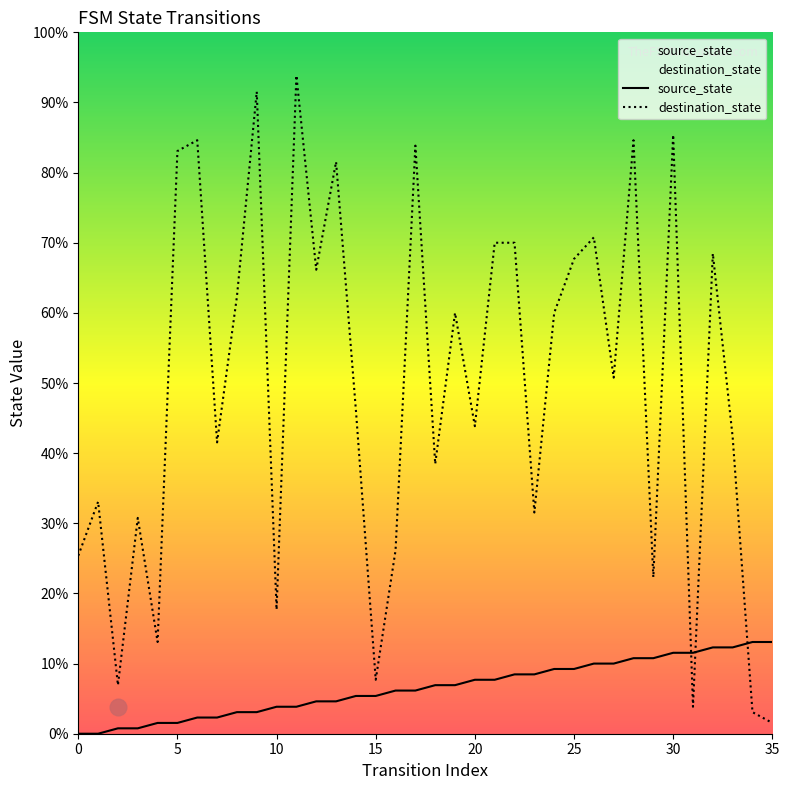

What is the approximate value of source_state at 21, to the nearest 10?

10